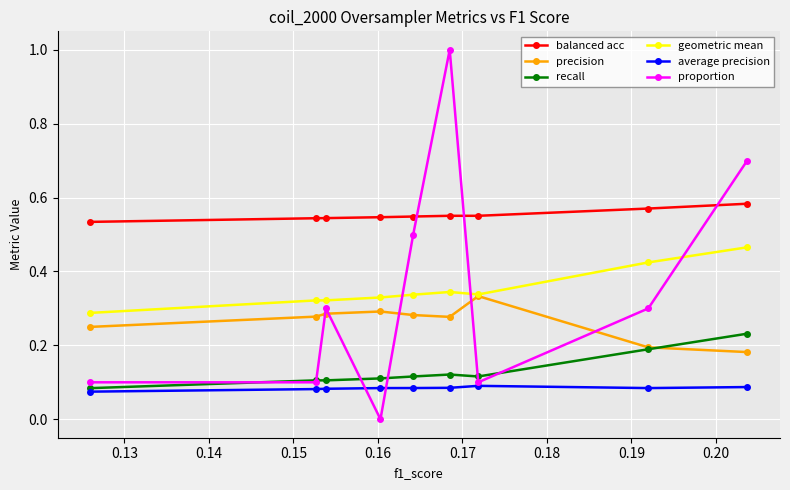

What is the greatest value displayed?

1.0